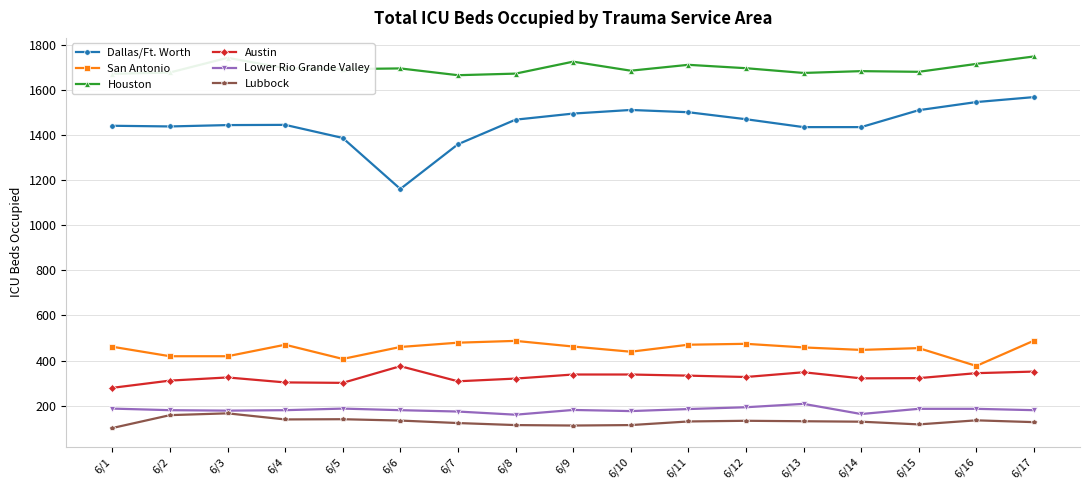

True or false: Lower Rio Grande Valley has a value of 58 at 6/2.

False